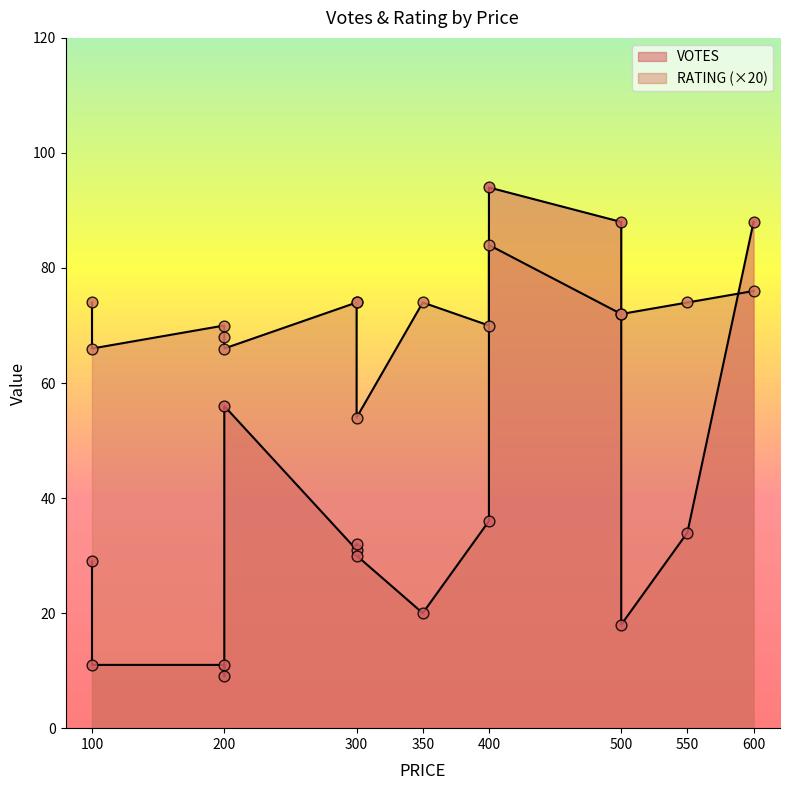

Is the value of VOTES at 300 greater than the value of RATING at 600?

No